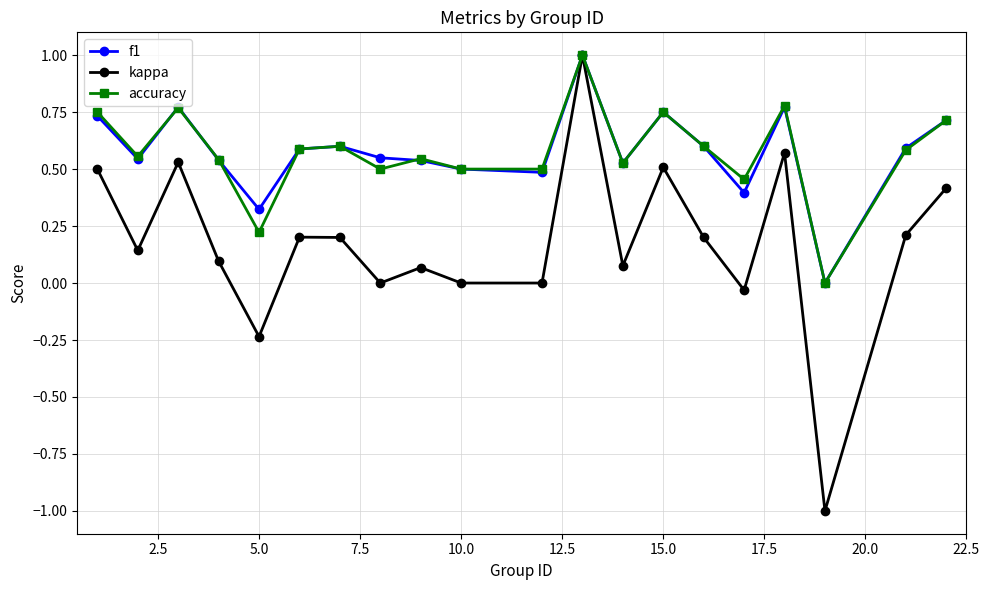

How many lines are shown in the chart?

3